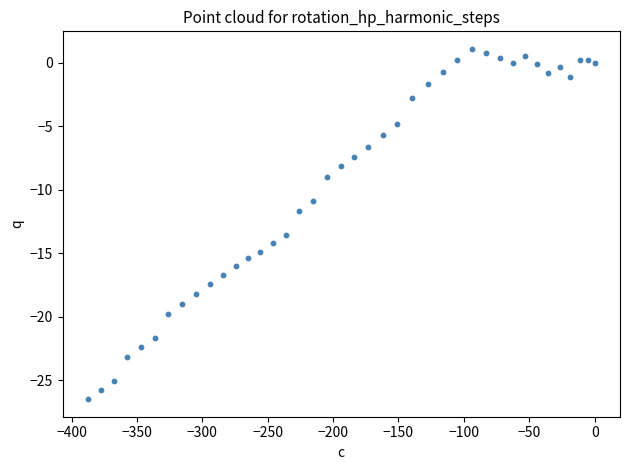

What is the range of X values (max minus min)?

387.5